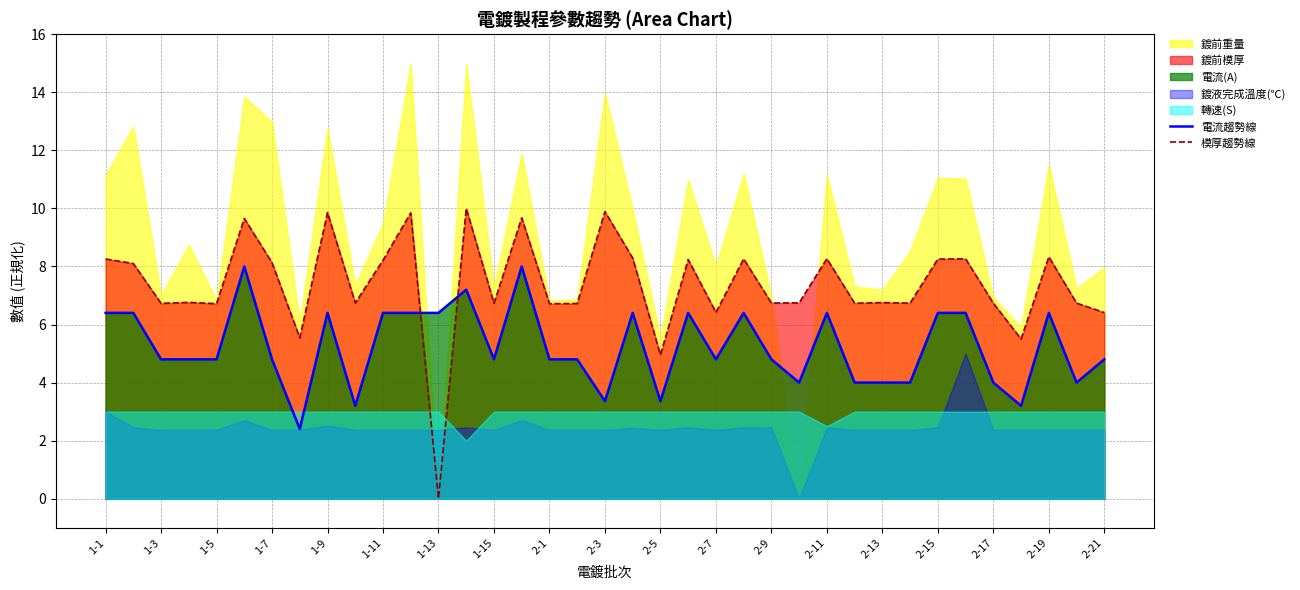

How many lines are shown in the chart?

2